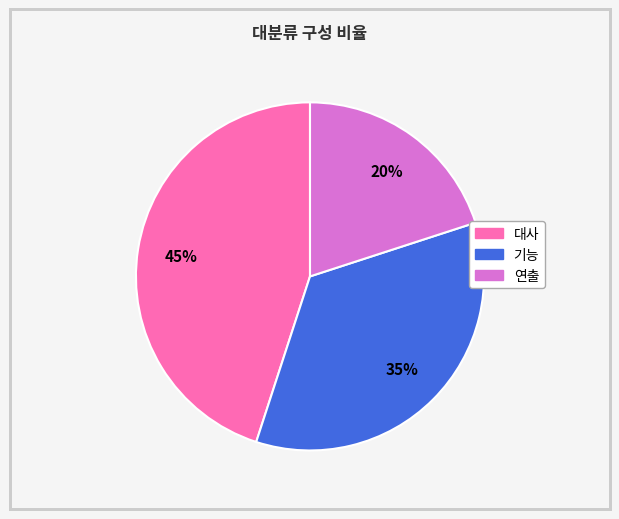

To the nearest percent, what percentage of the pie is 연출?

20%